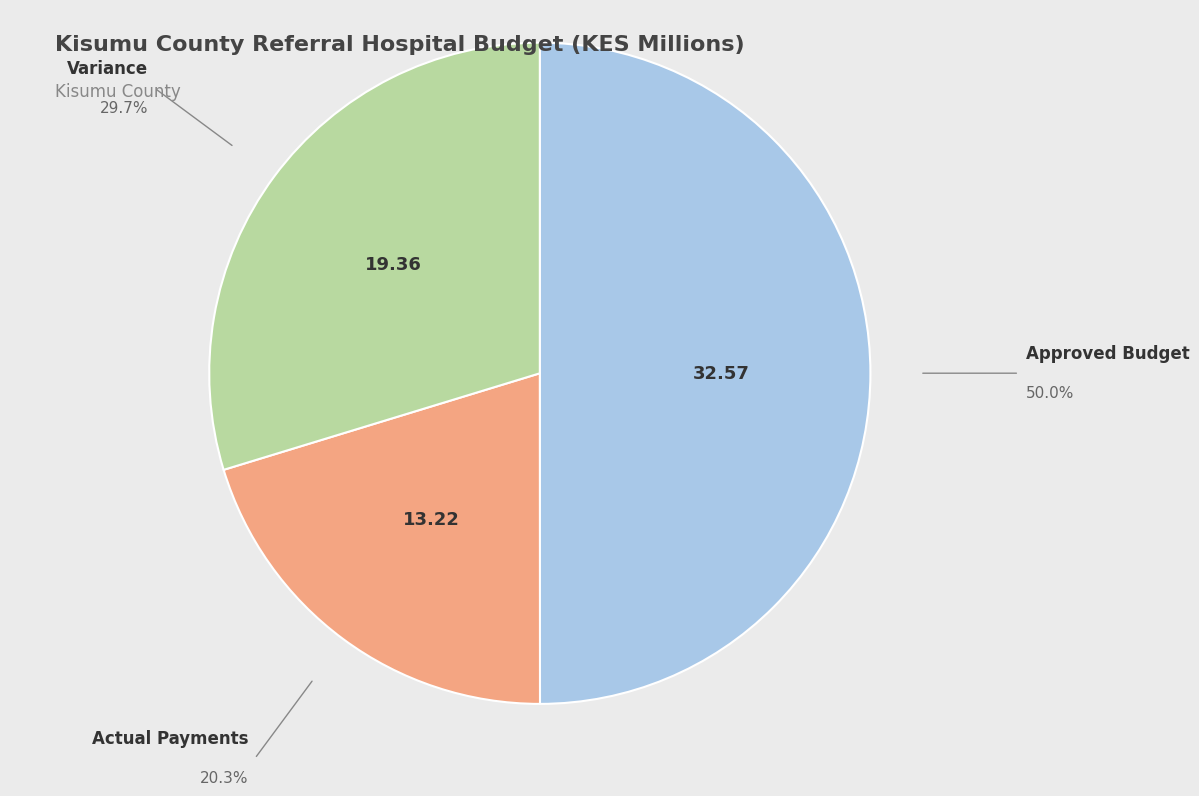

Approximately how many times larger is the value at Approved Budget compared to Variance?

1.7